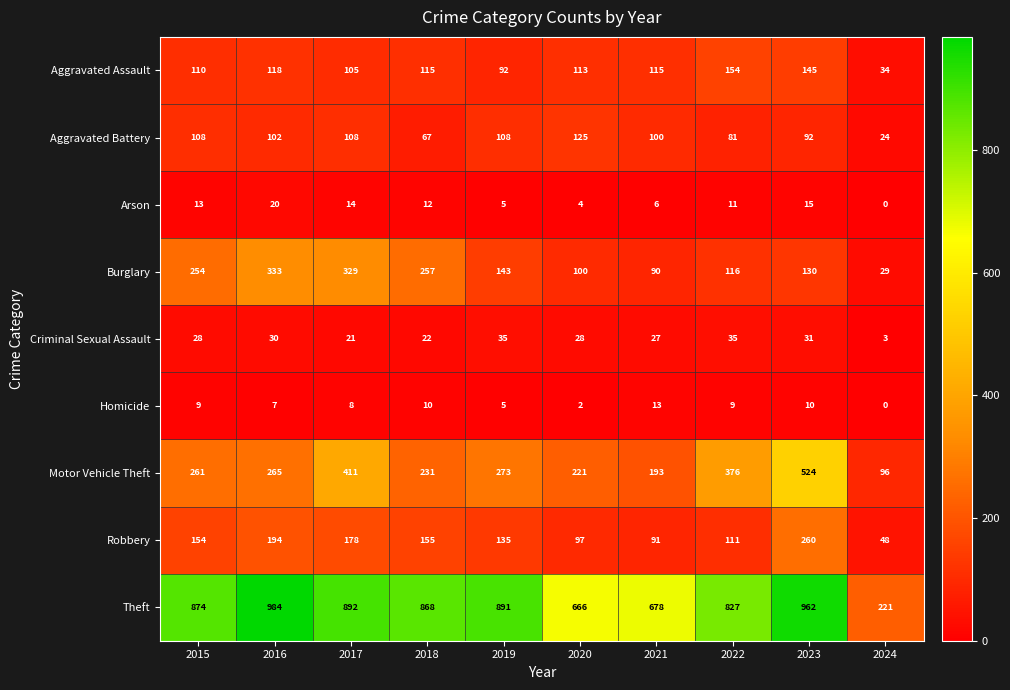

What is the difference between the Burglary values at 2023 and 2022?

14